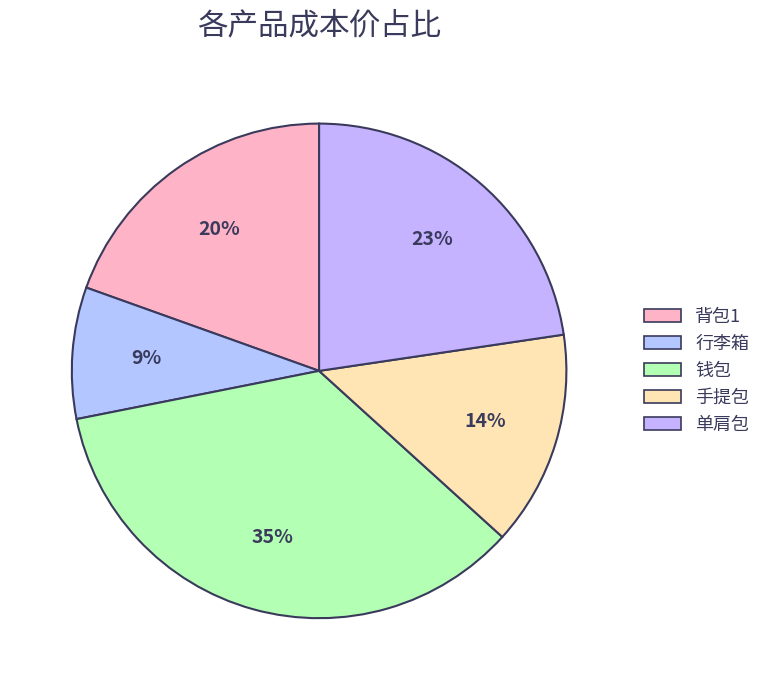

Which category has the smallest portion of the pie?

行李箱